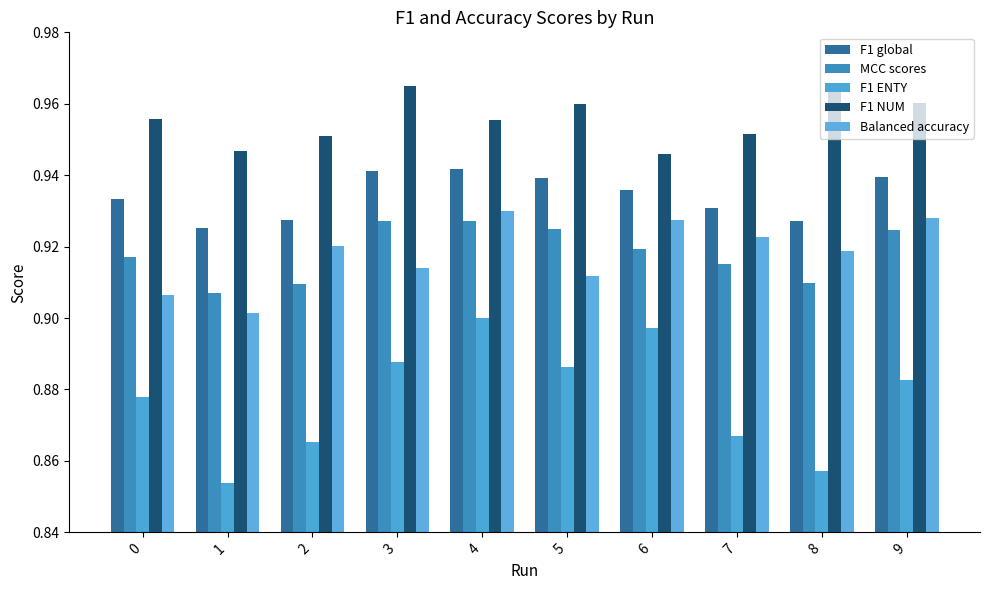

How many bars are there in each group?

5